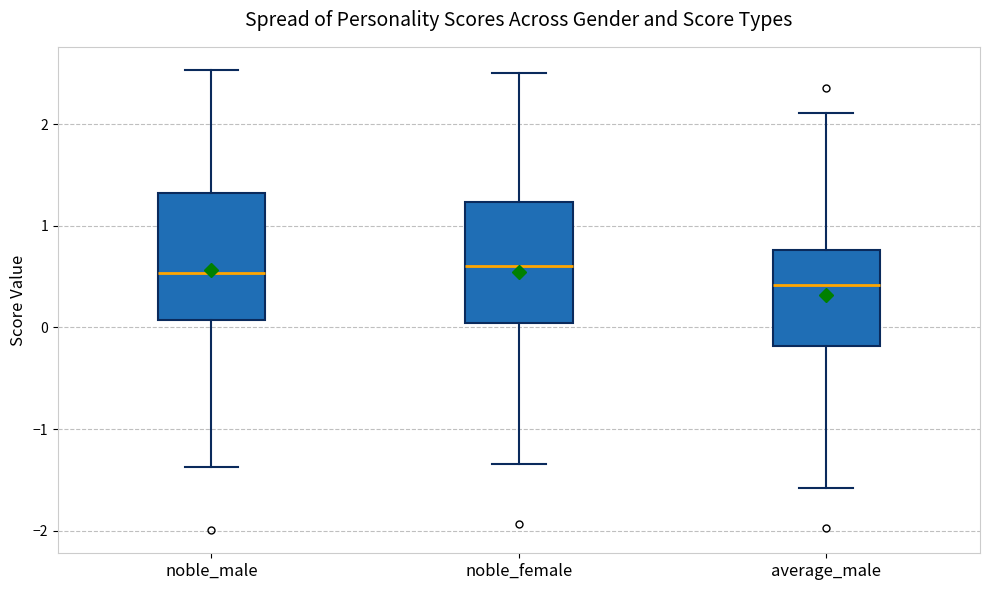

Where does the median line of the box for noble_female sit on the y-axis? The values are not printed on the chart, so give them approximately, as read against the axis.

0.6